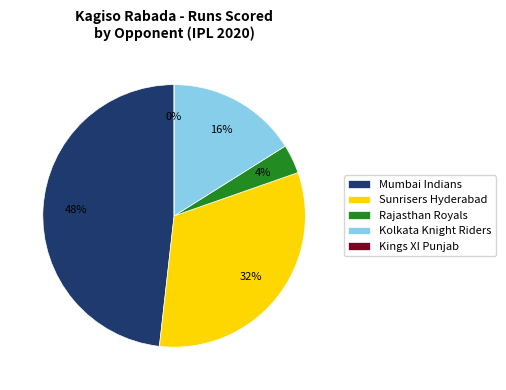

Rank the categories by value from highest to lowest.

Mumbai Indians, Sunrisers Hyderabad, Kolkata Knight Riders, Rajasthan Royals, Kings XI Punjab